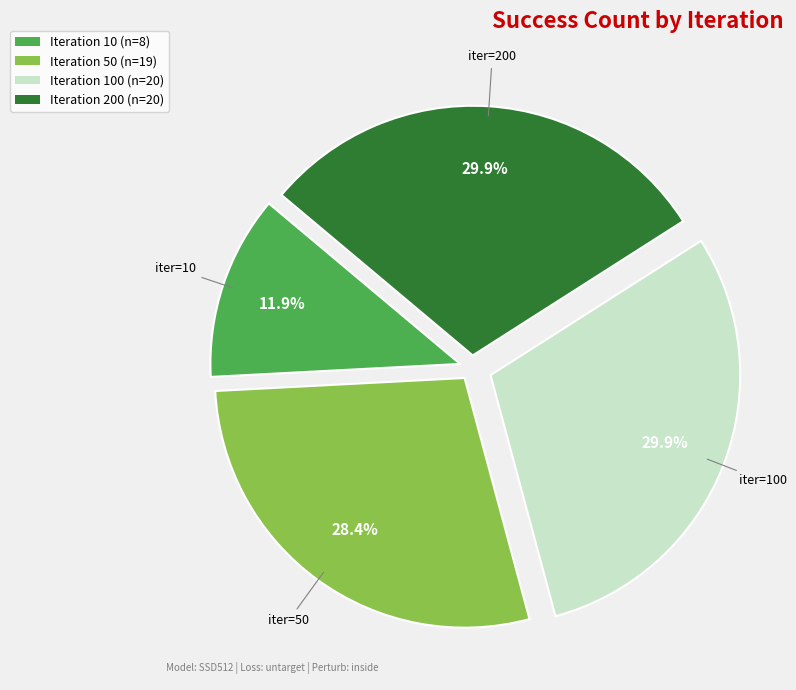

Is there any slice that represents more than half of the pie?

No